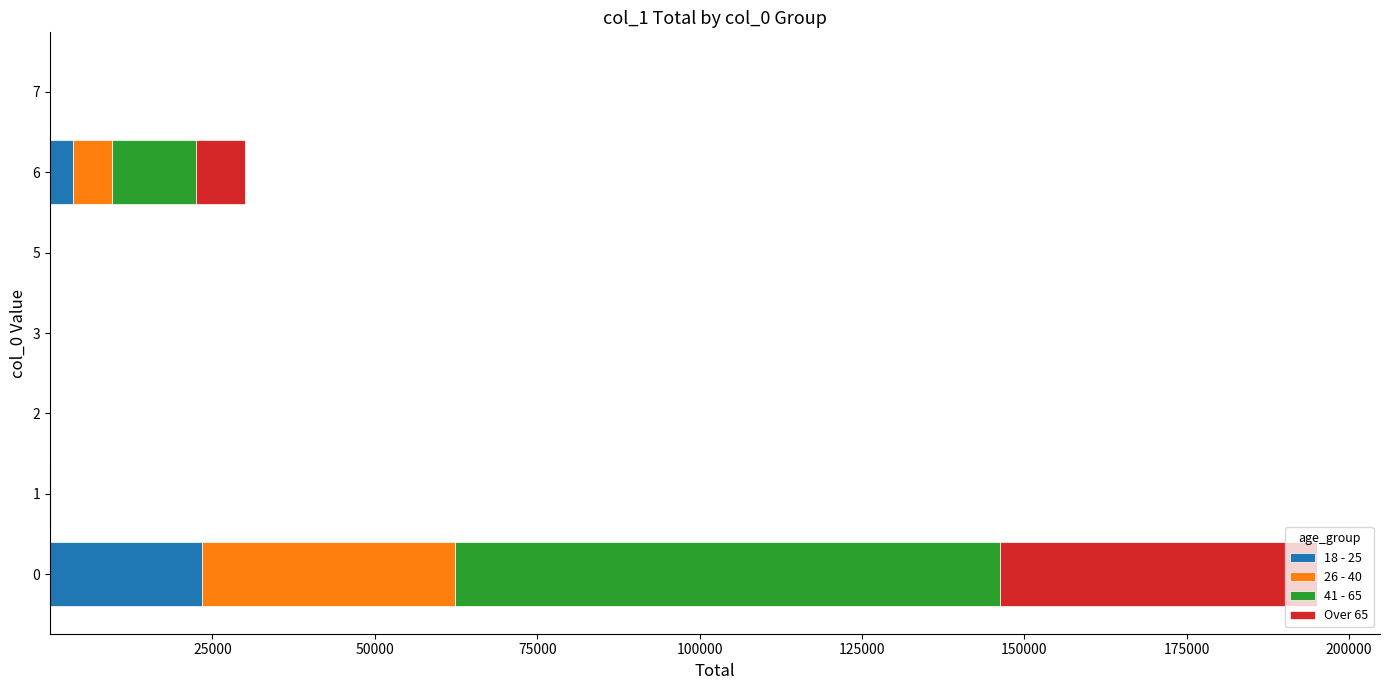

How many distinct data groups are displayed?

4